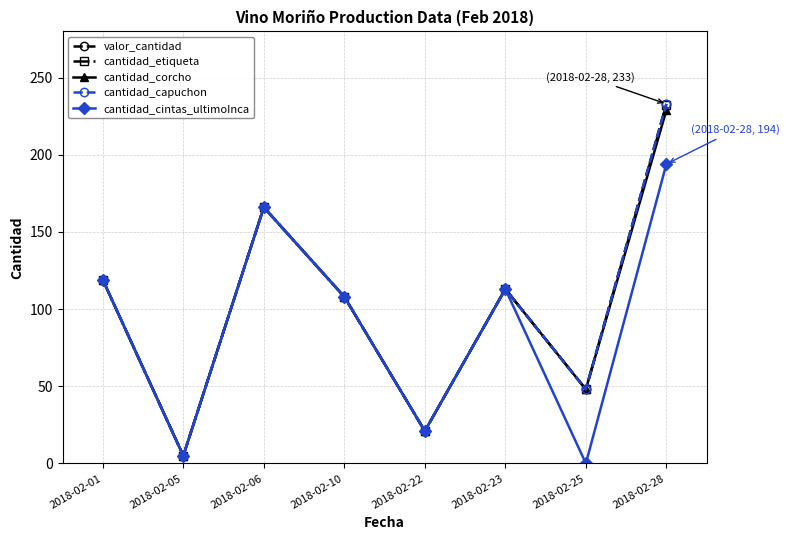

At which label does cantidad_etiqueta reach its peak?

2018-02-28